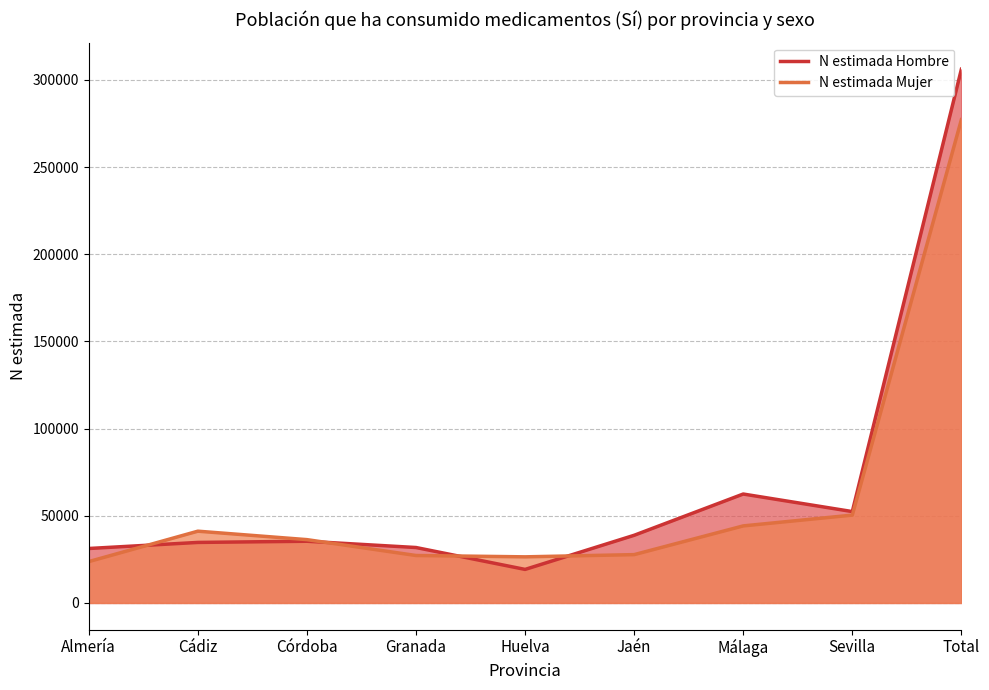

True or false: N estimada Mujer and N estimada Hombre cross at least once.

True